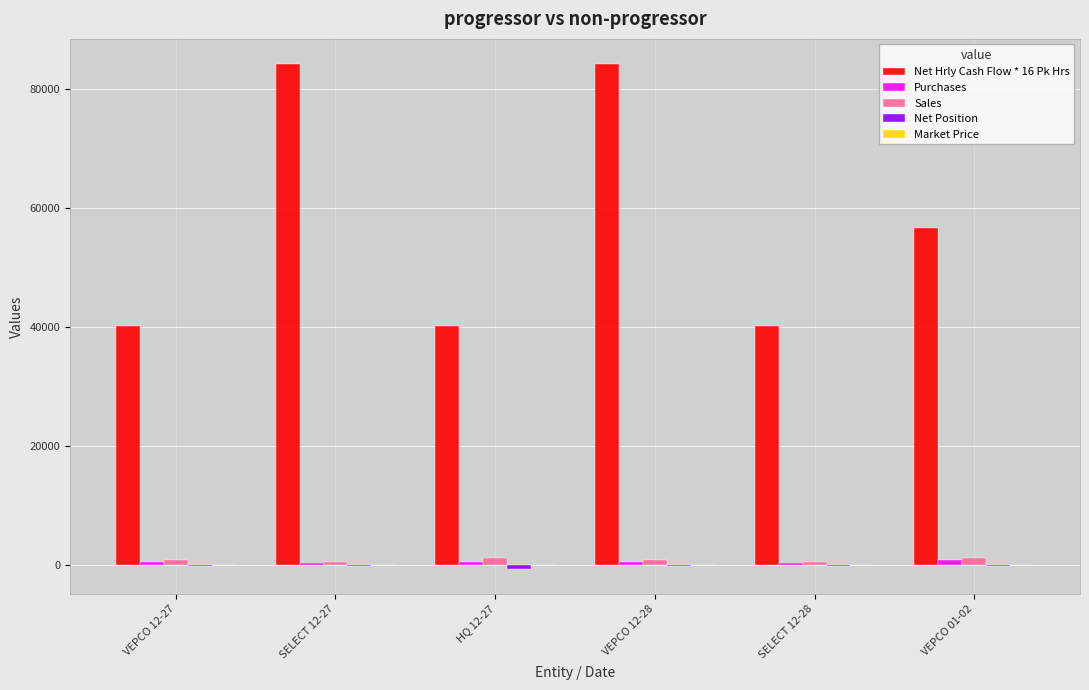

Which series has the largest total across all categories?

Net Hrly Cash Flow * 16 Pk Hrs